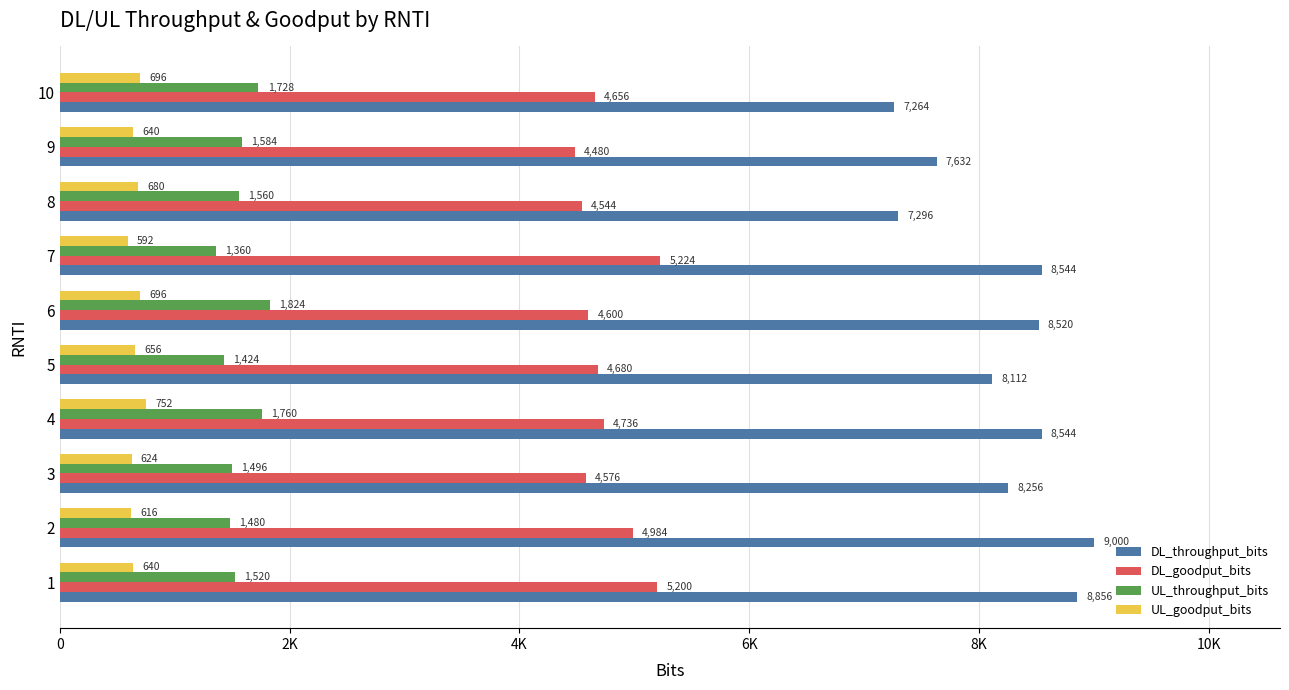

What is the difference between the maximum and minimum values in the UL_goodput_bits series?

160